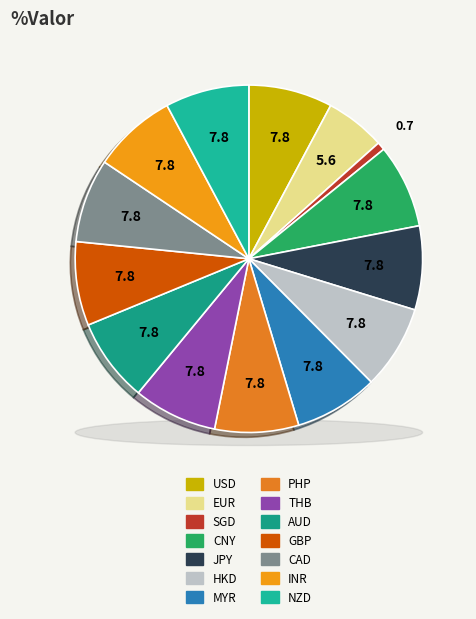

How many slices are in this pie chart?

14